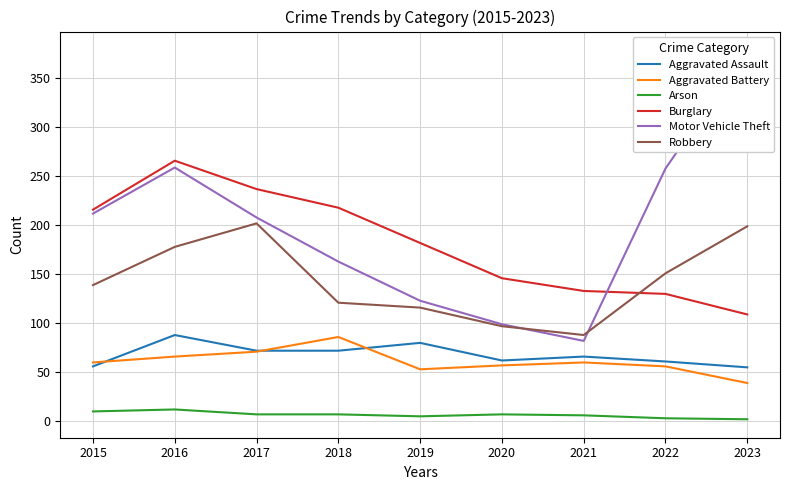

Reading left to right, list all the values displayed in this chart.

Aggravated Assault: 56	88	72	72	80	62	66	61	55
Aggravated Battery: 60	66	71	86	53	57	60	56	39
Arson: 10	12	7	7	5	7	6	3	2
Burglary: 216	266	237	218	182	146	133	130	109
Motor Vehicle Theft: 212	259	208	163	123	99	82	258	379
Robbery: 139	178	202	121	116	97	88	151	199